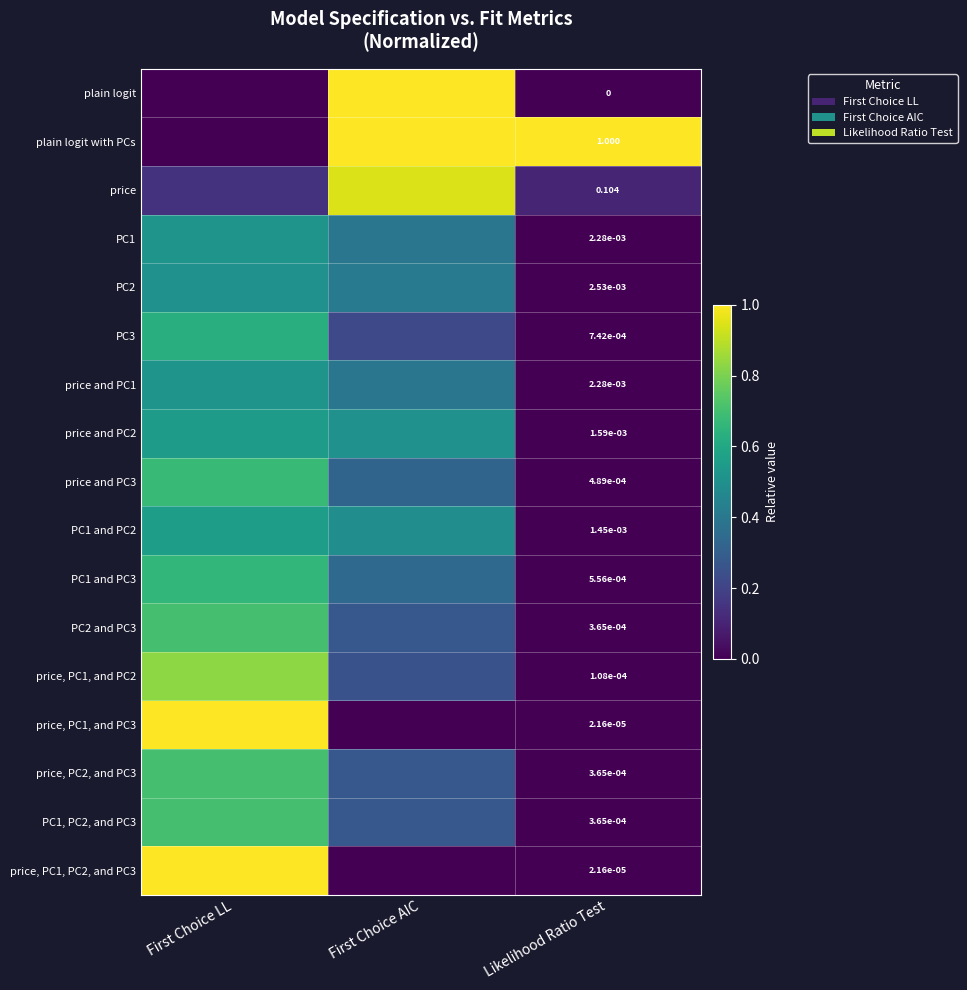

True or false: PC1 has a value of 0.5 at First Choice LL.

True